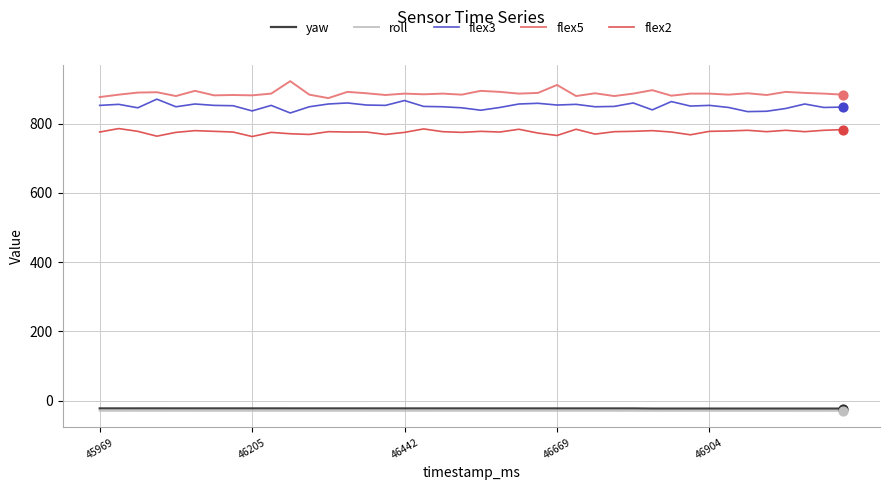

True or false: flex3 and roll intersect in this chart.

False